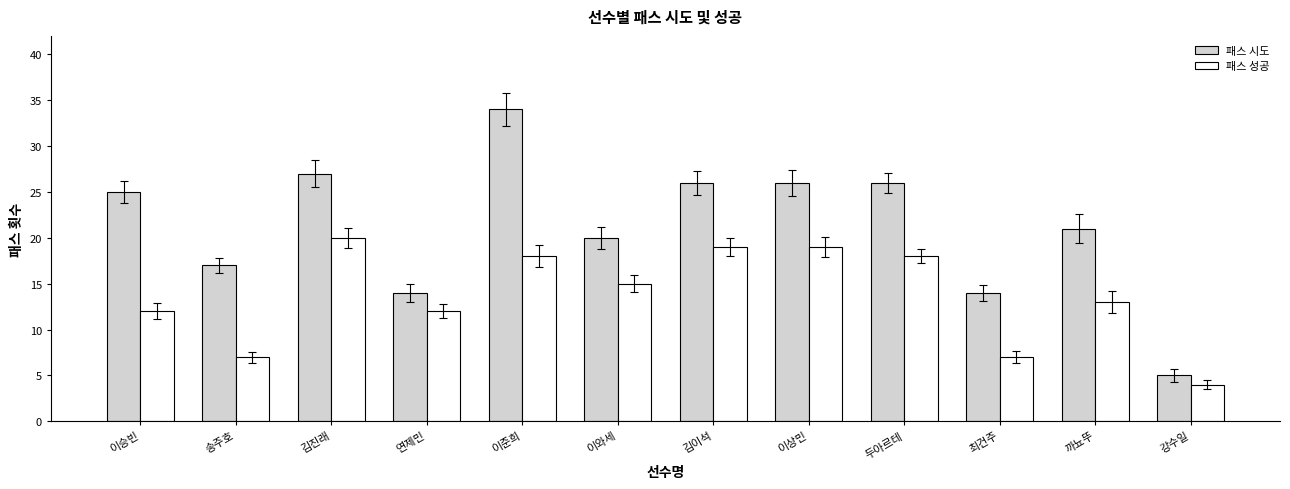

Which series has the widest spread of values?

패스 시도